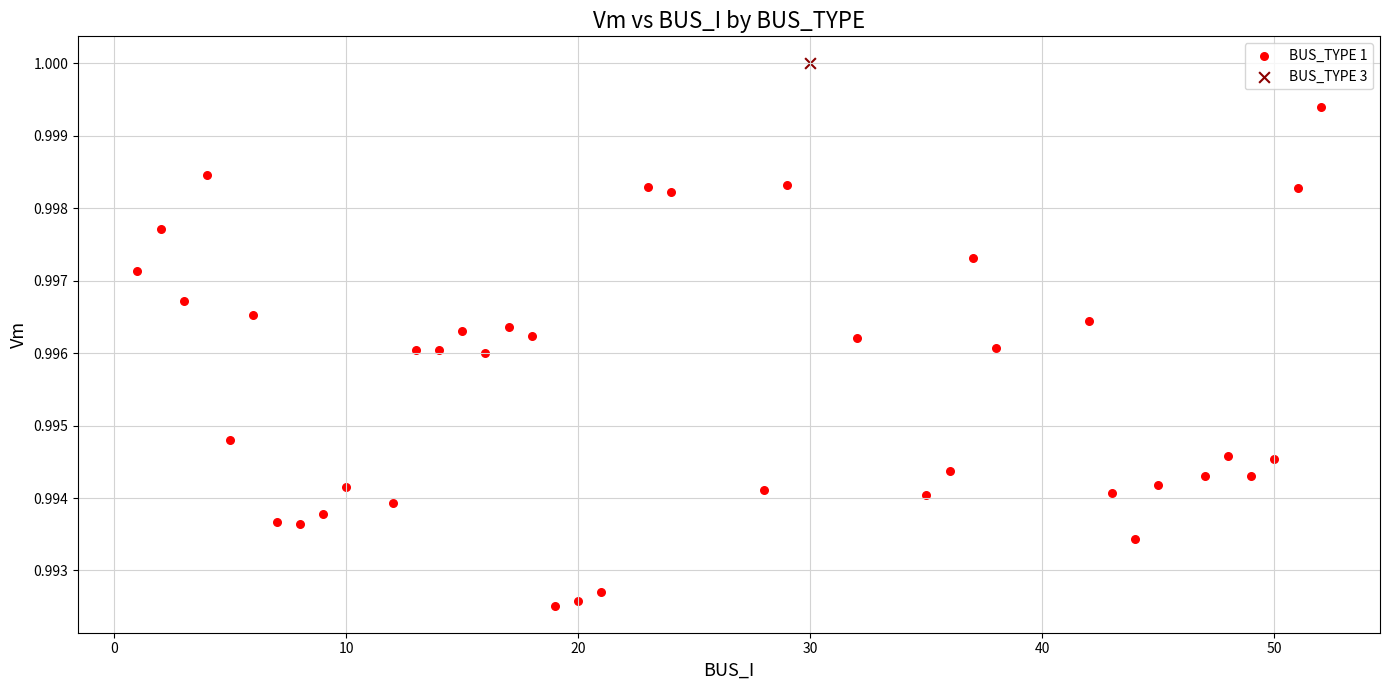

What are all the series names shown in the legend?

BUS_TYPE 1, BUS_TYPE 3